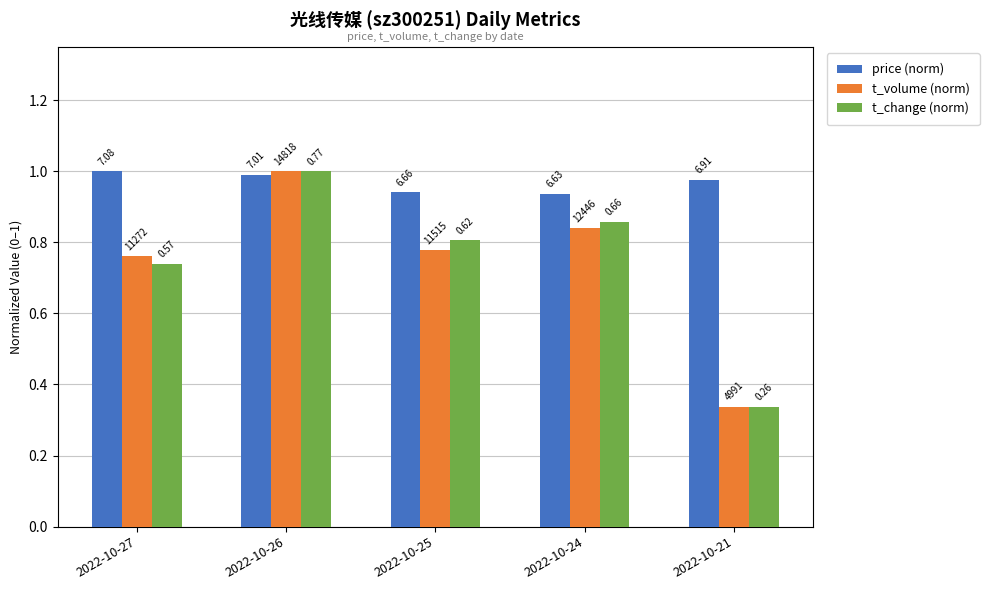

Which series has the largest range (max minus min)?

t_volume (norm)